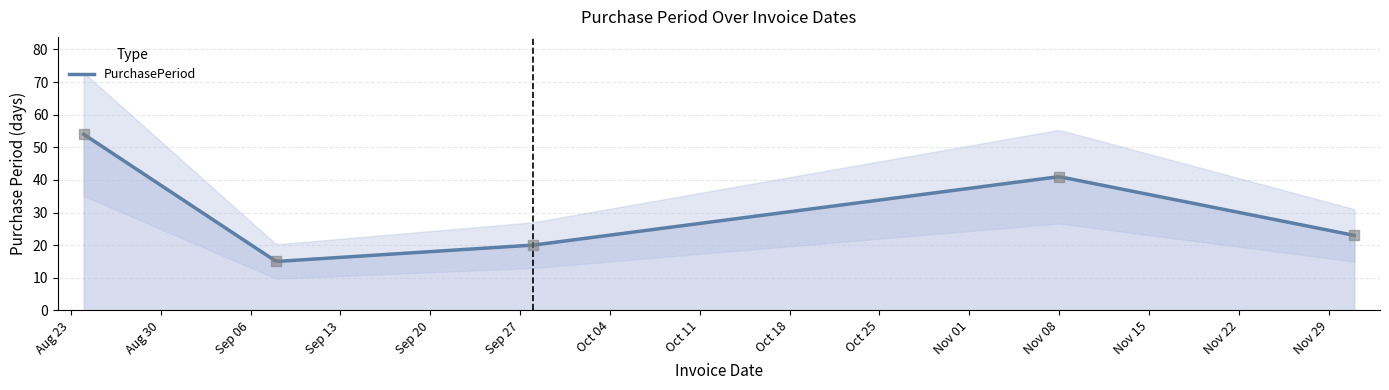

Approximately how many times larger is the value at 2016-08-24 compared to 2016-12-01?

2.3